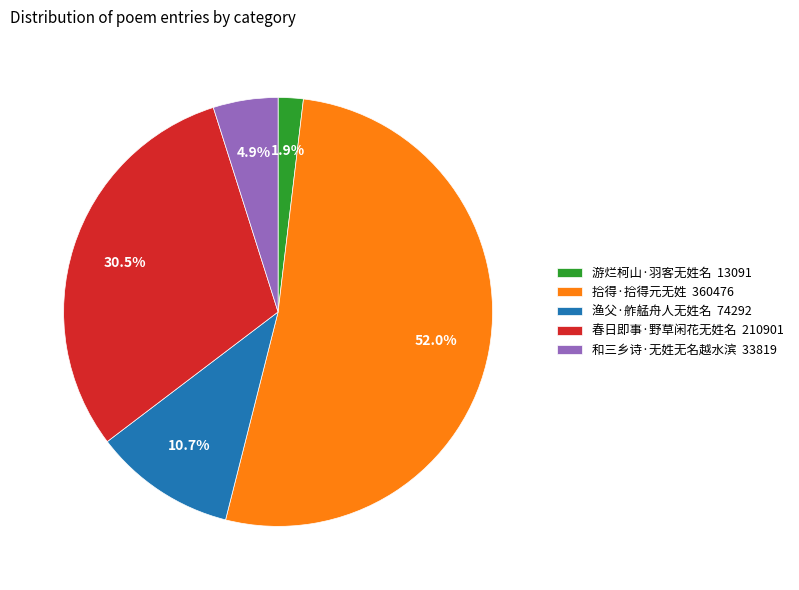

What portion of the pie excludes 游烂柯山·羽客无姓名?

98.1%